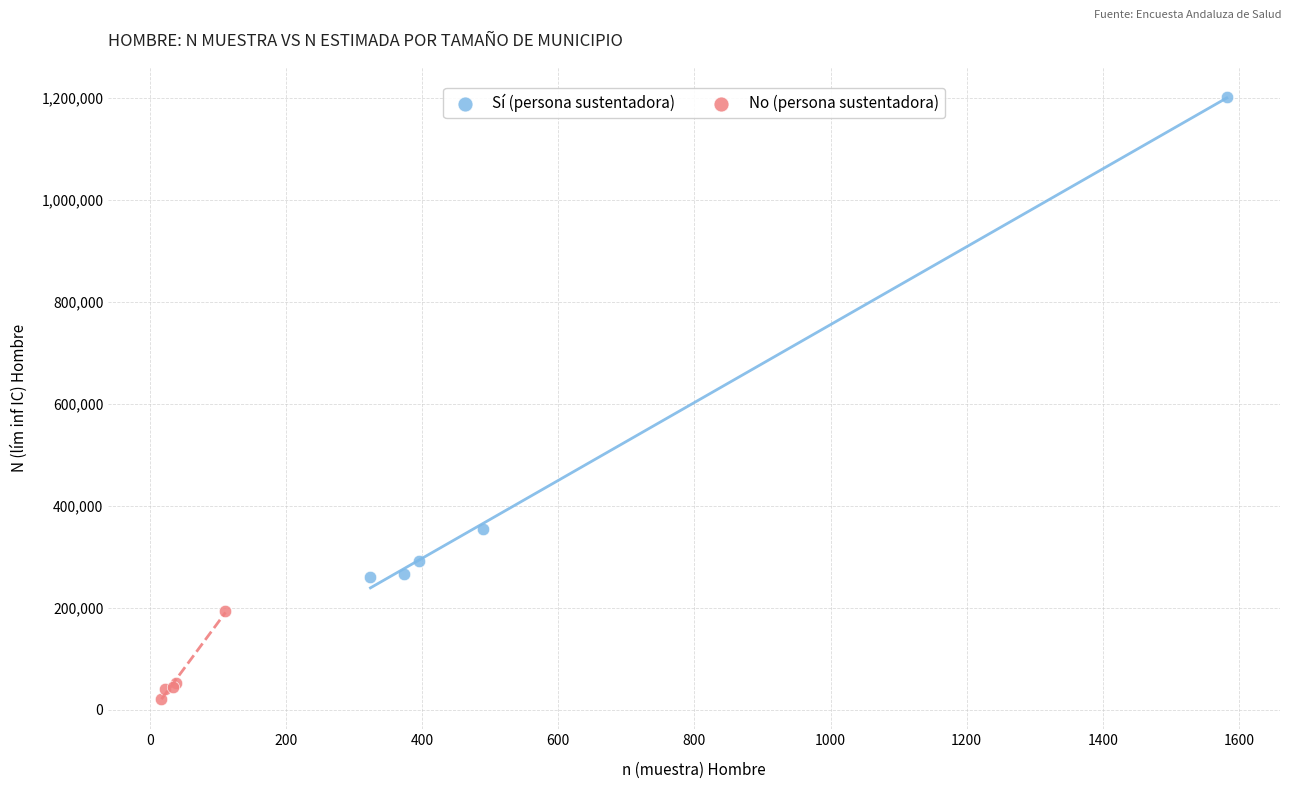

Which series has the largest Y range (max minus min)?

Sí (persona sustentadora)